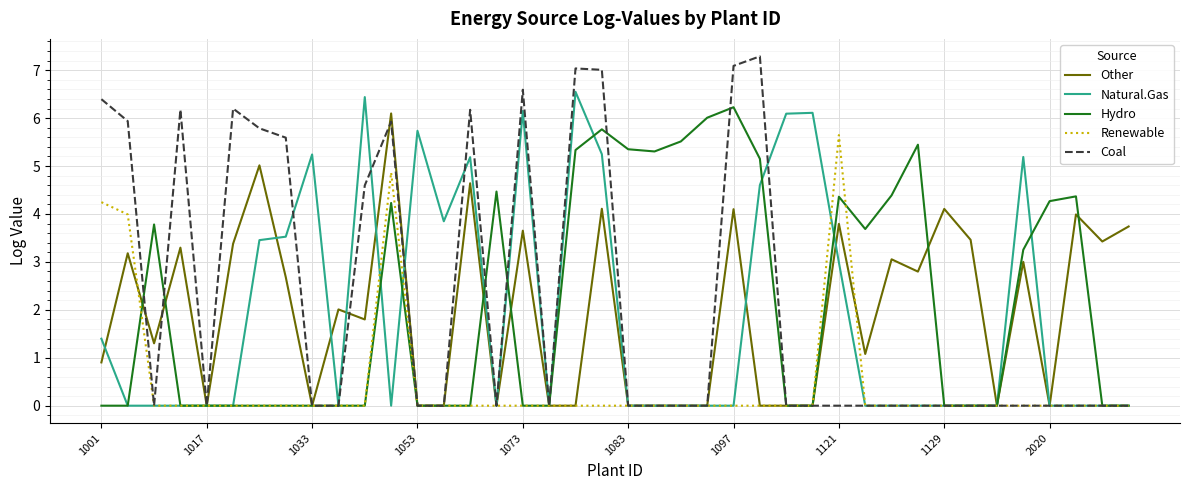

How many lines are shown in the chart?

5